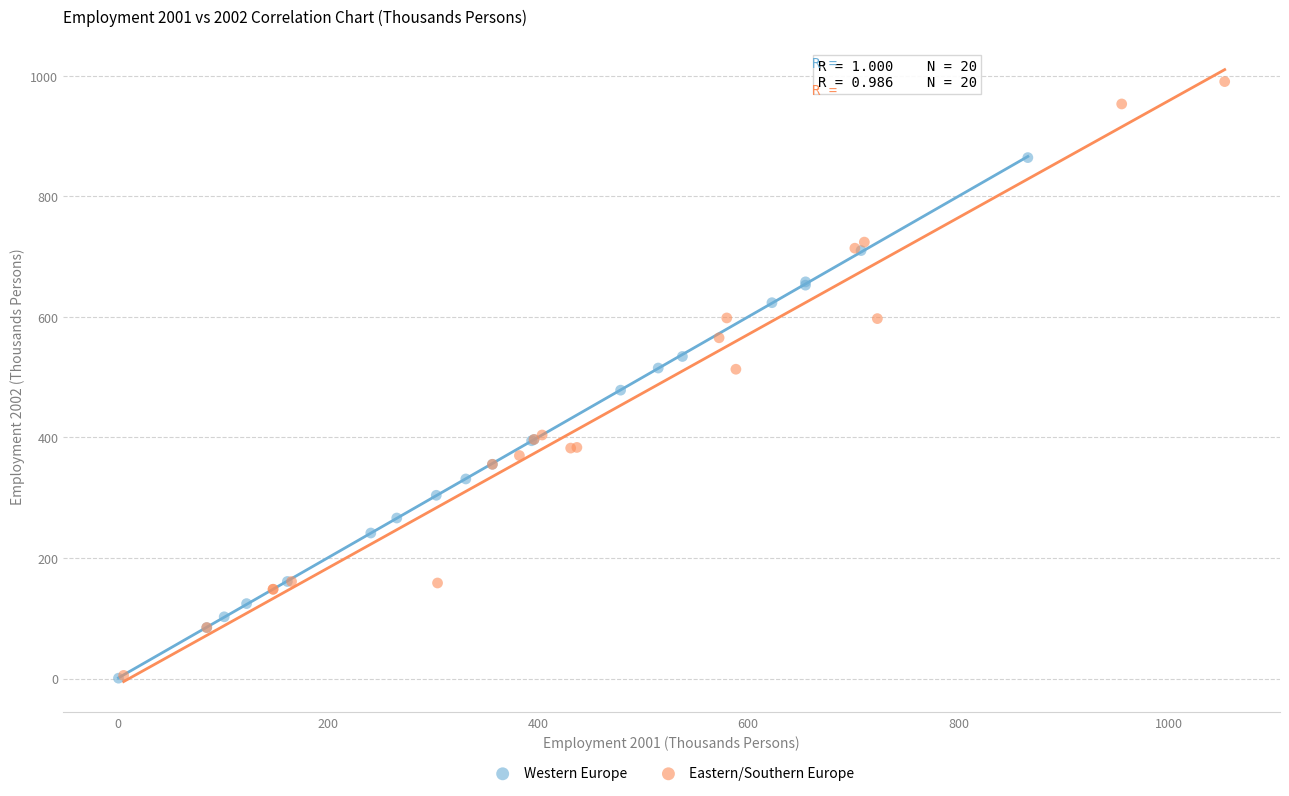

Which series has the widest spread of Y values?

Eastern/Southern Europe